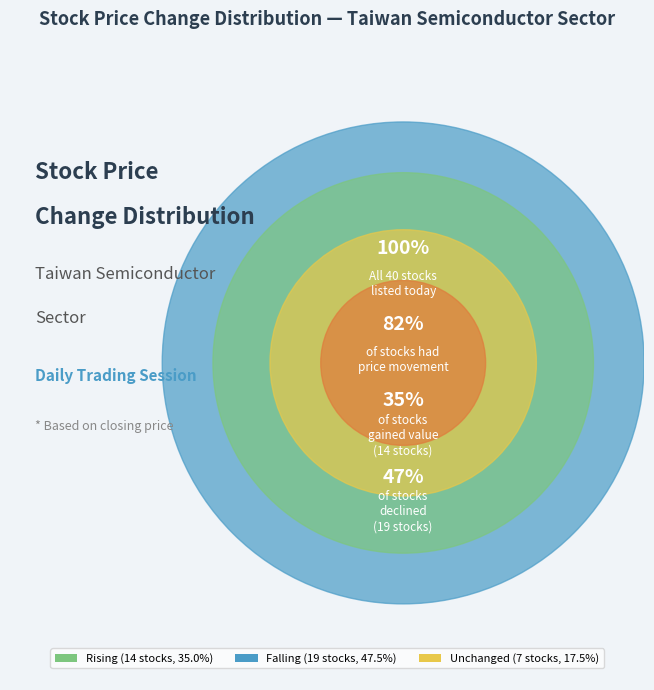

Is it true that + is 35% of the pie?

True